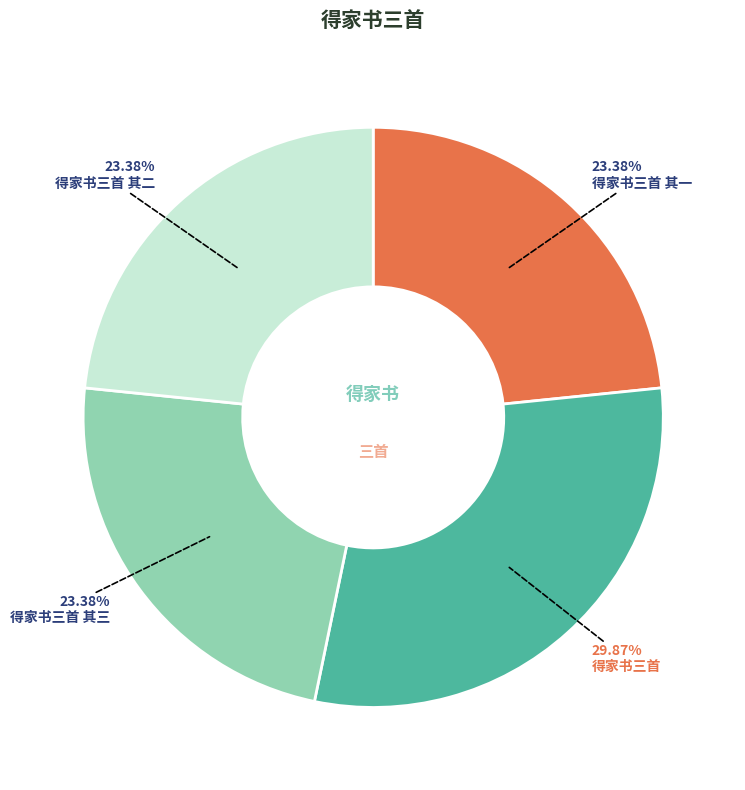

What portion of the pie excludes 得家书三首 其一?

76.6%